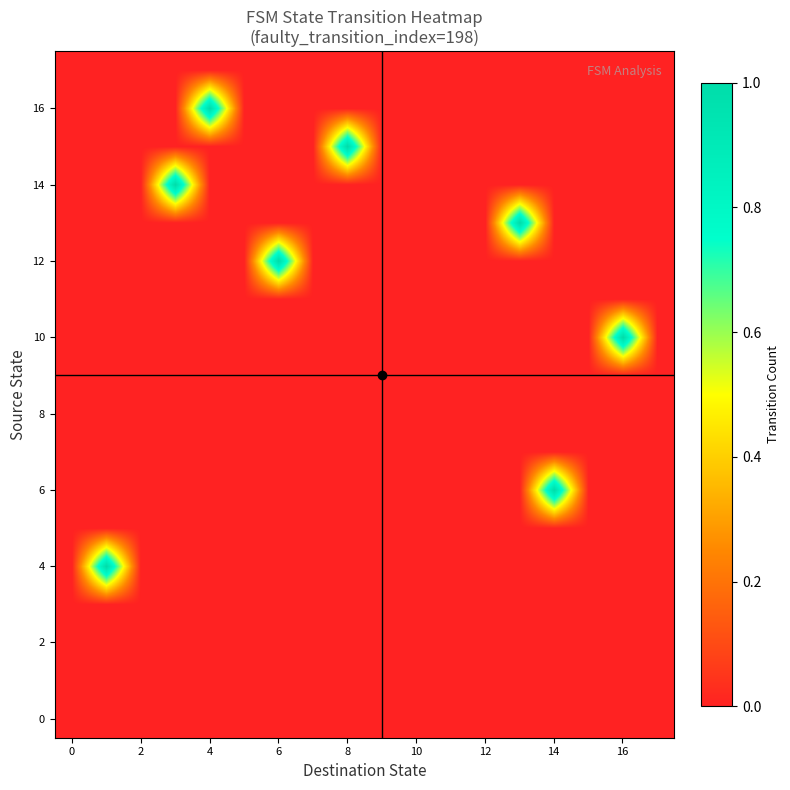

Which series has the widest spread of values?

4